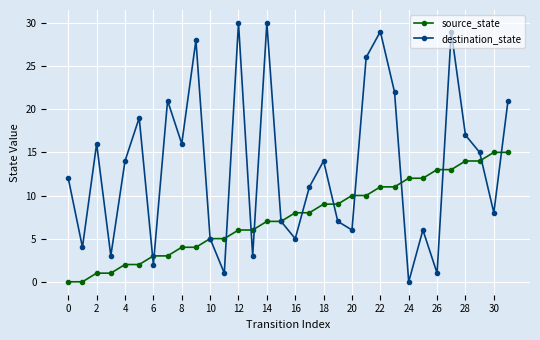

Reading right to left, transcribe all the data shown in this chart.

source_state: 15	15	14	14	13	13	12	12	11	11	10	10	9	9	8	8	7	7	6	6	5	5	4	4	3	3	2	2	1	1	0	0
destination_state: 21	8	15	17	29	1	6	0	22	29	26	6	7	14	11	5	7	30	3	30	1	5	28	16	21	2	19	14	3	16	4	12